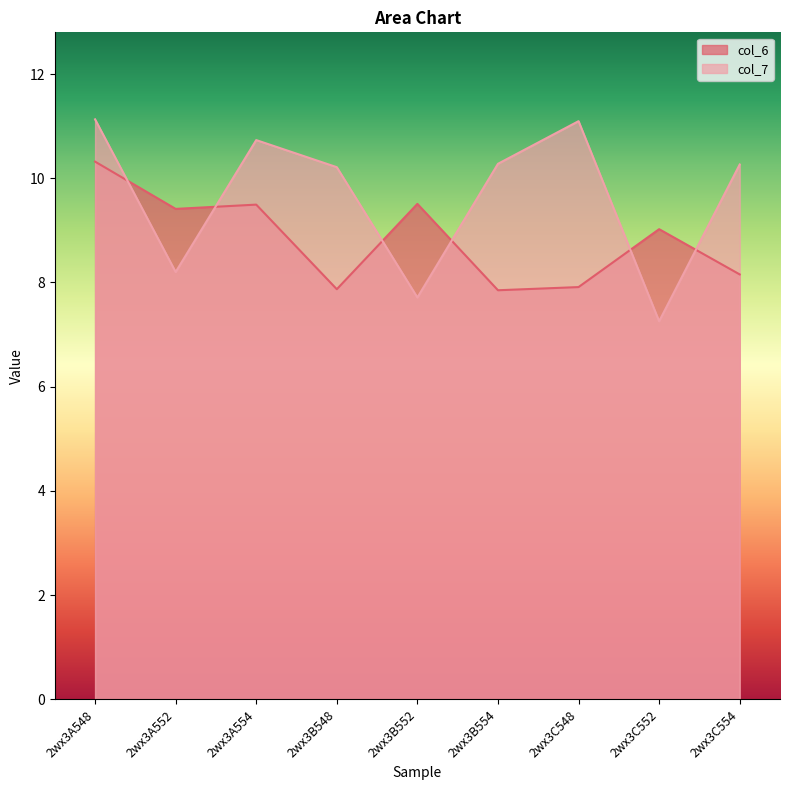

Does the chart display data point markers on the line(s)?

No